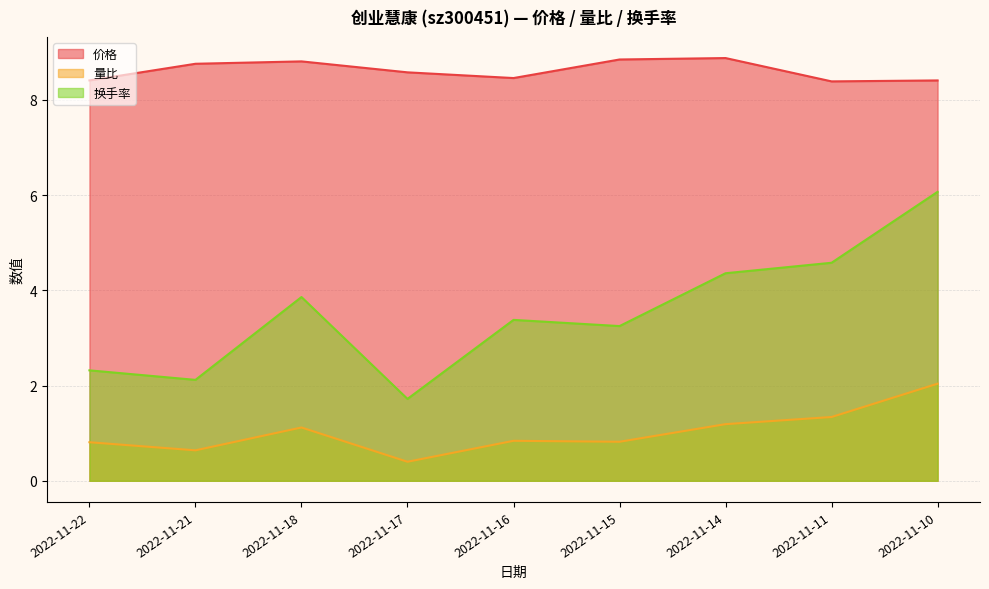

What is the total value across all series at 2022-11-17?

10.7